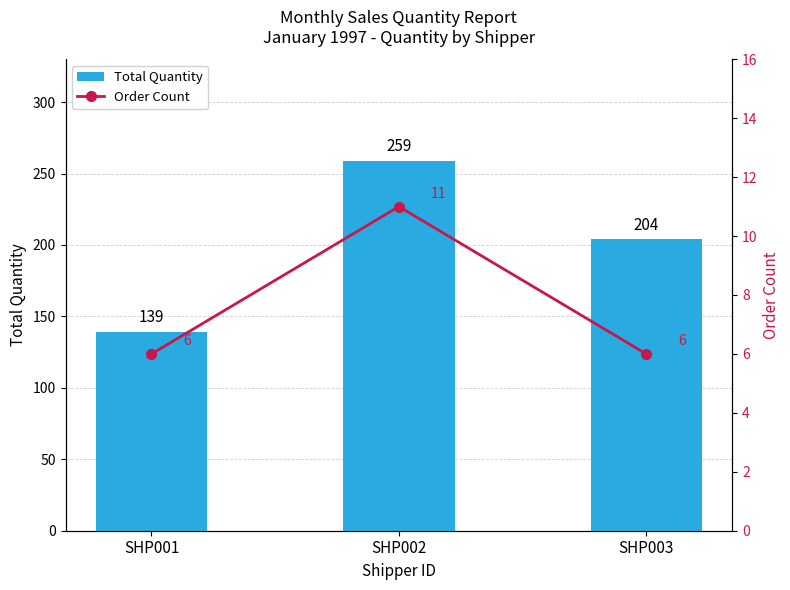

What is the value of the Total Quantity bar at the 3rd from the left?

204